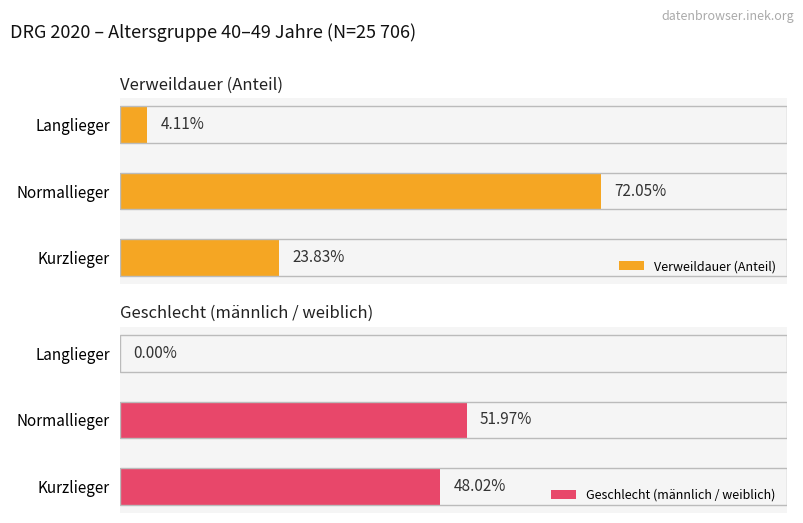

What are all the series names shown in the legend?

Verweildauer (Anteil), Geschlecht (männlich / weiblich)